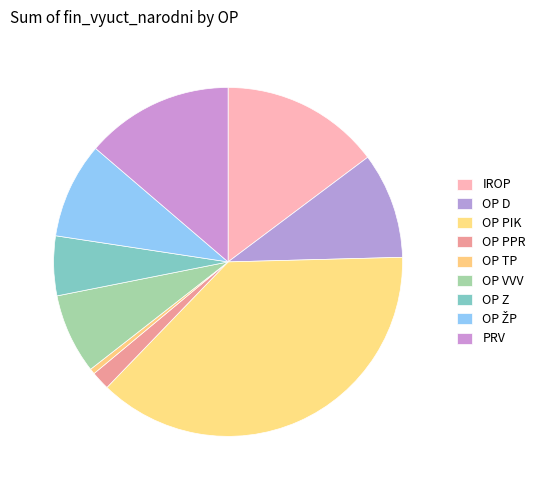

Combined, what portion of the pie is IROP and OP Z?

20.3%